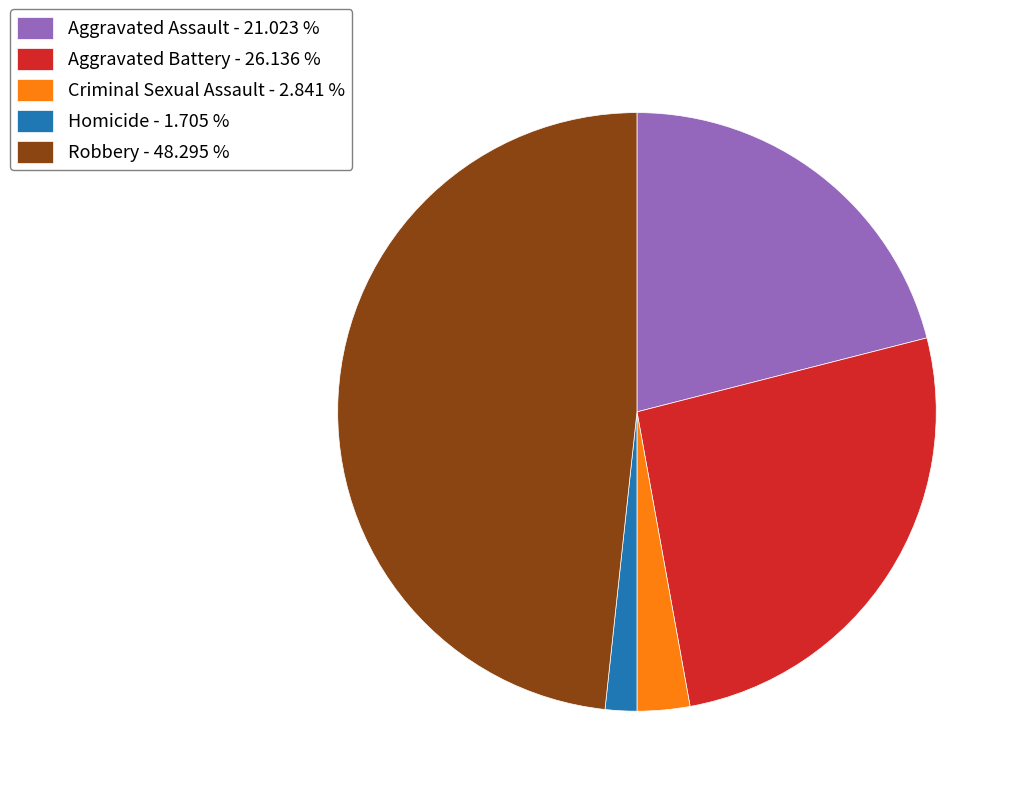

How many slices are in this pie chart?

5